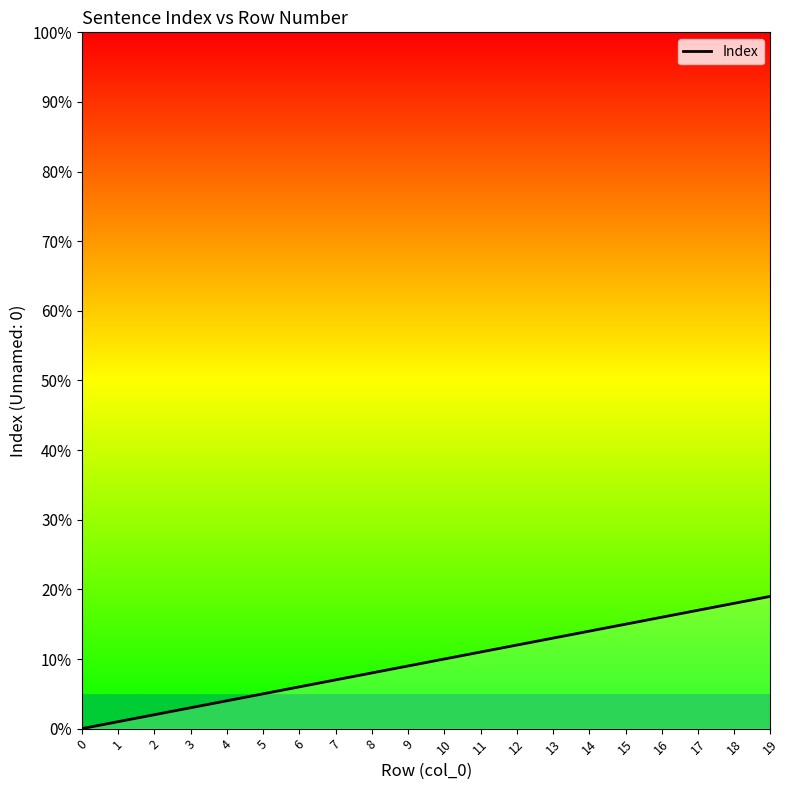

True or false: the data has more than 0 interior local peaks.

False